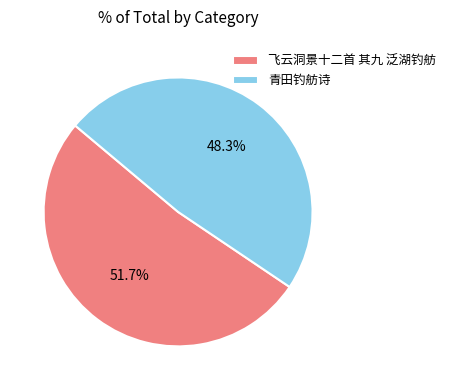

Which category has the smallest portion of the pie?

青田钓舫诗